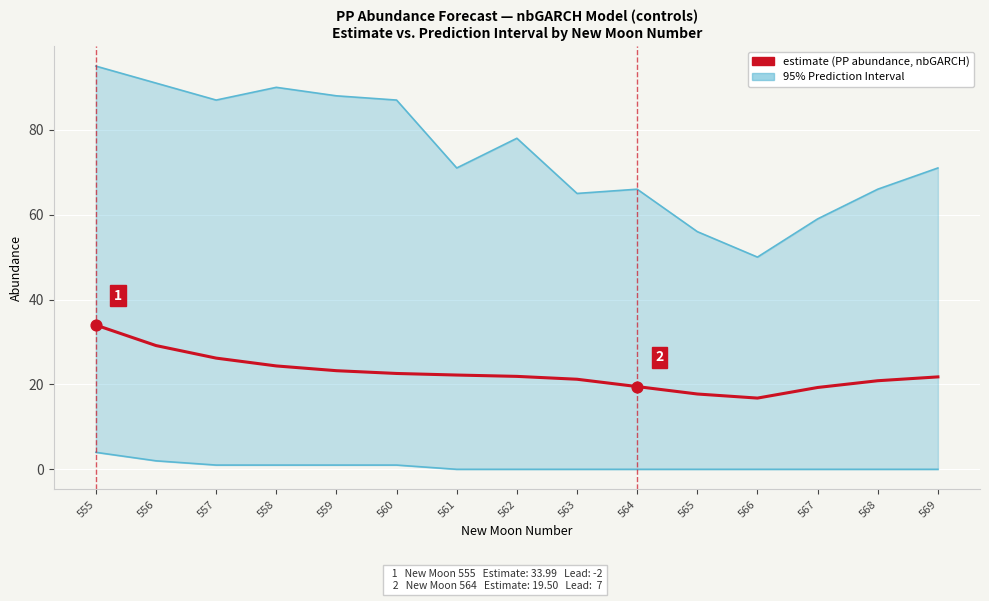

Which series reaches the maximum Y coordinate?

upper_pi